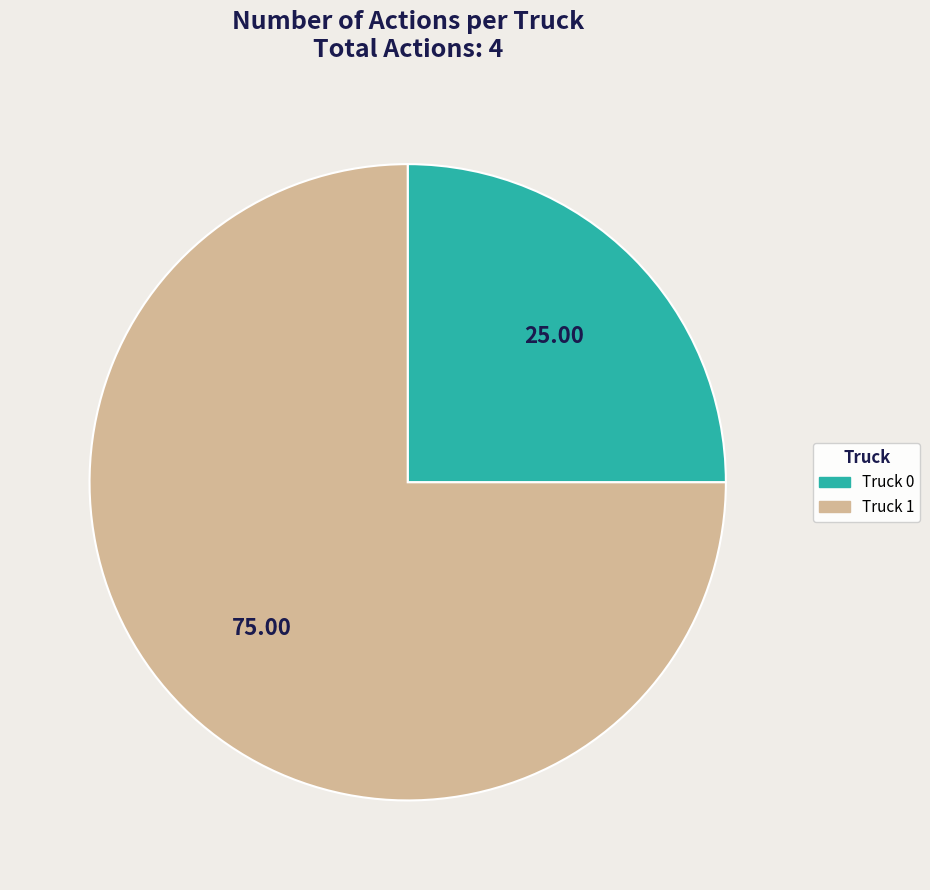

Is the sum of Truck 1 and Truck 0 greater than half?

Yes